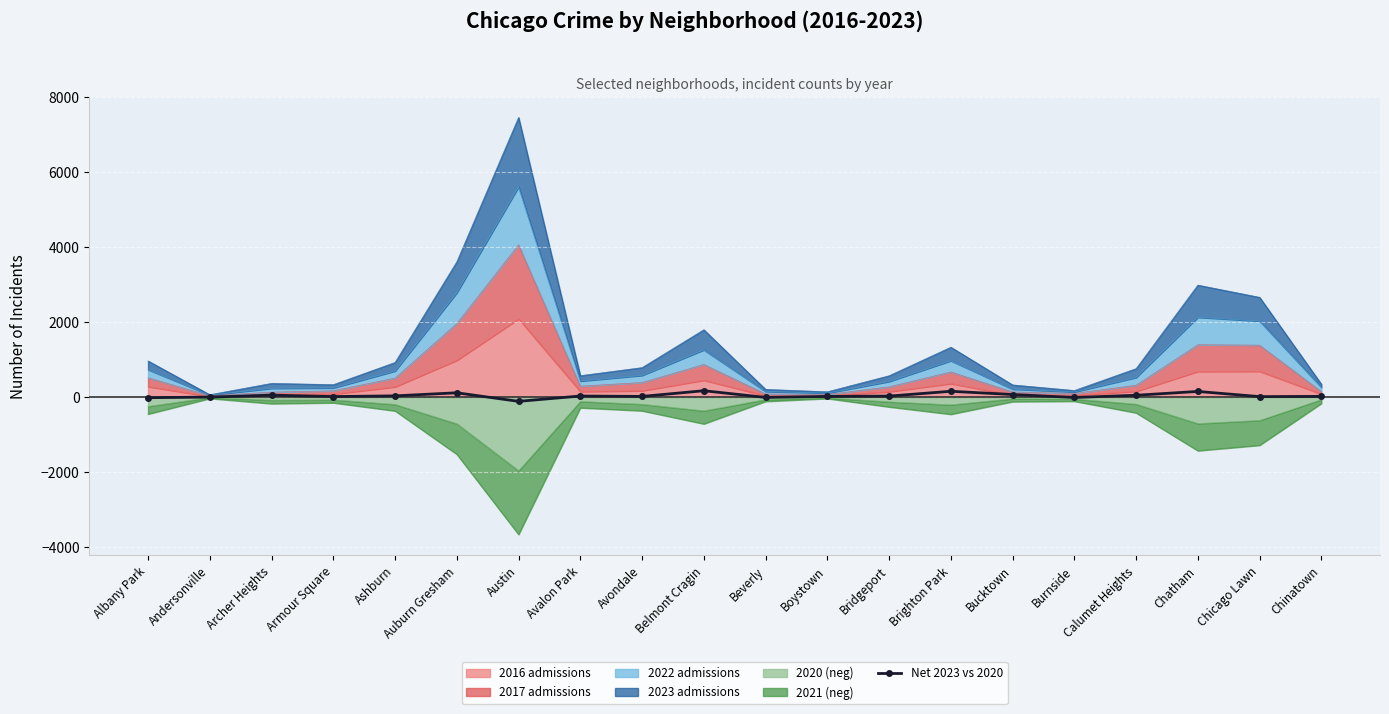

How many positive values are there?

16